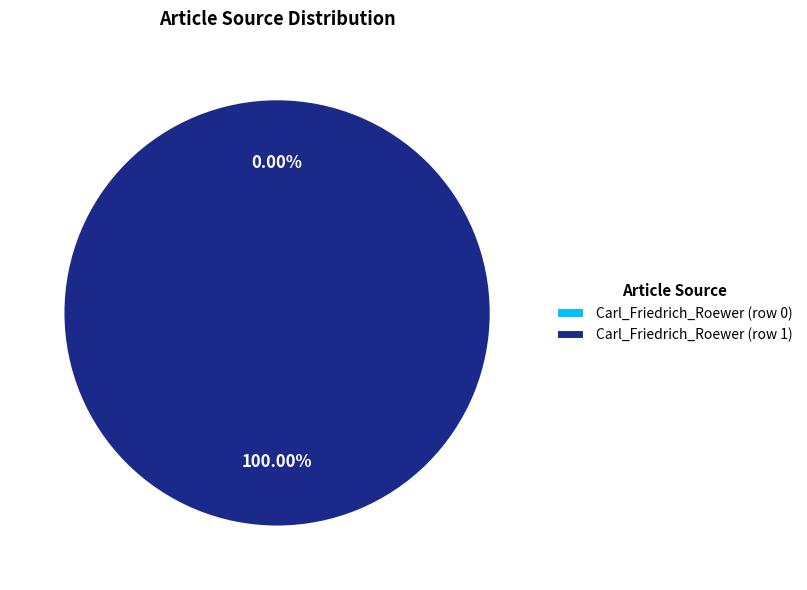

Combined, what portion of the pie is Carl_Friedrich_Roewer (row 0) and Carl_Friedrich_Roewer (row 1)?

100.0%